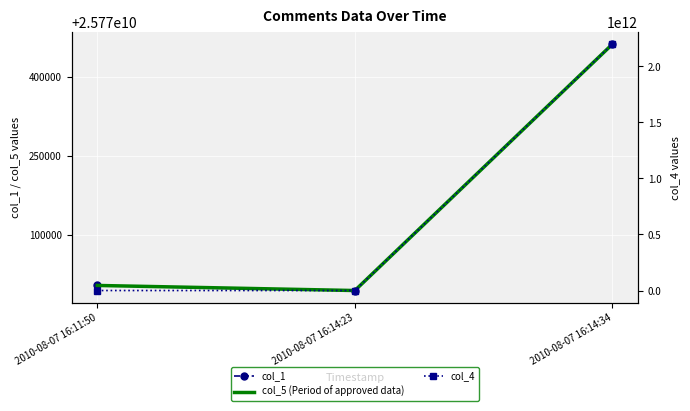

What is the difference between the highest and lowest values at 2010-08-07 16:11:50?

25770002731